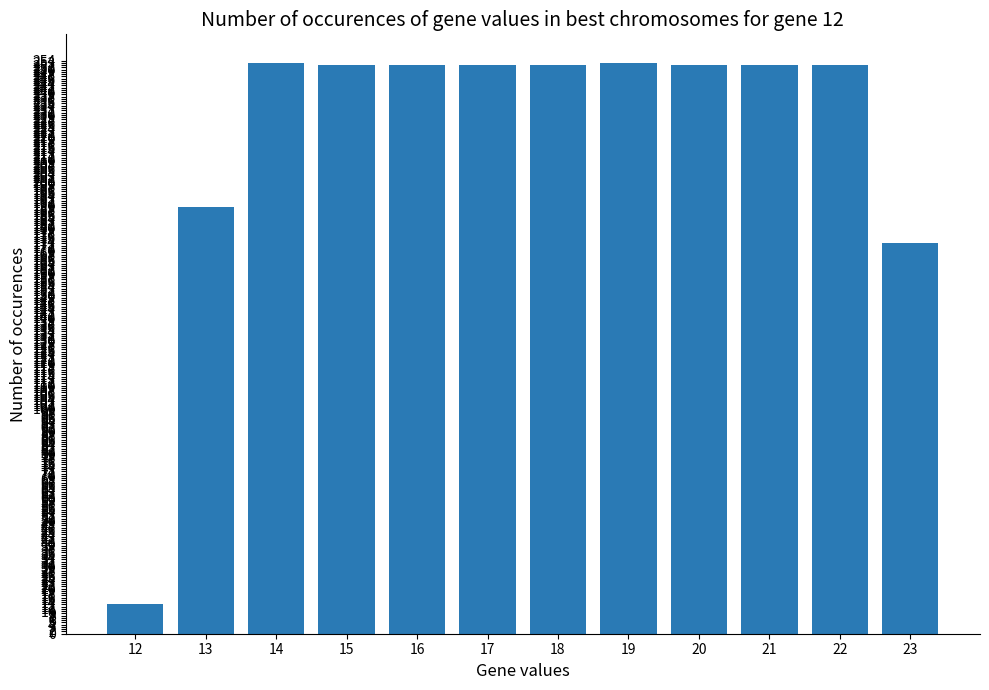

Which category has the lowest value across all series?

12